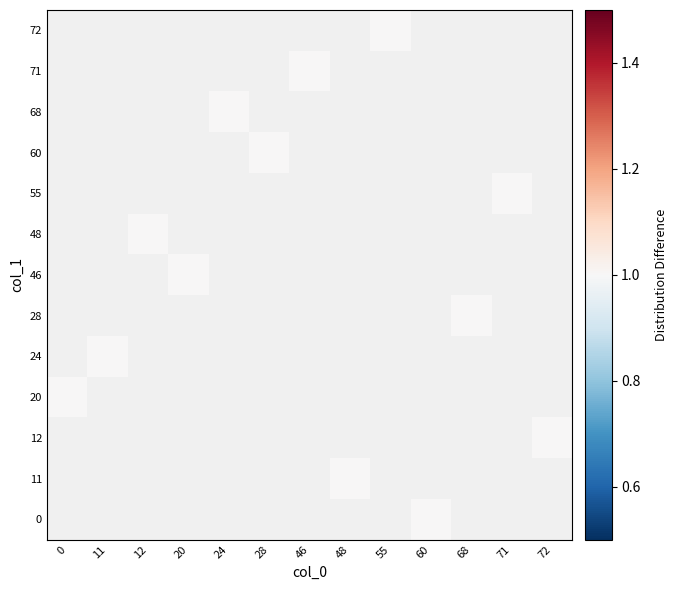

Count the number of categories in the chart.

13